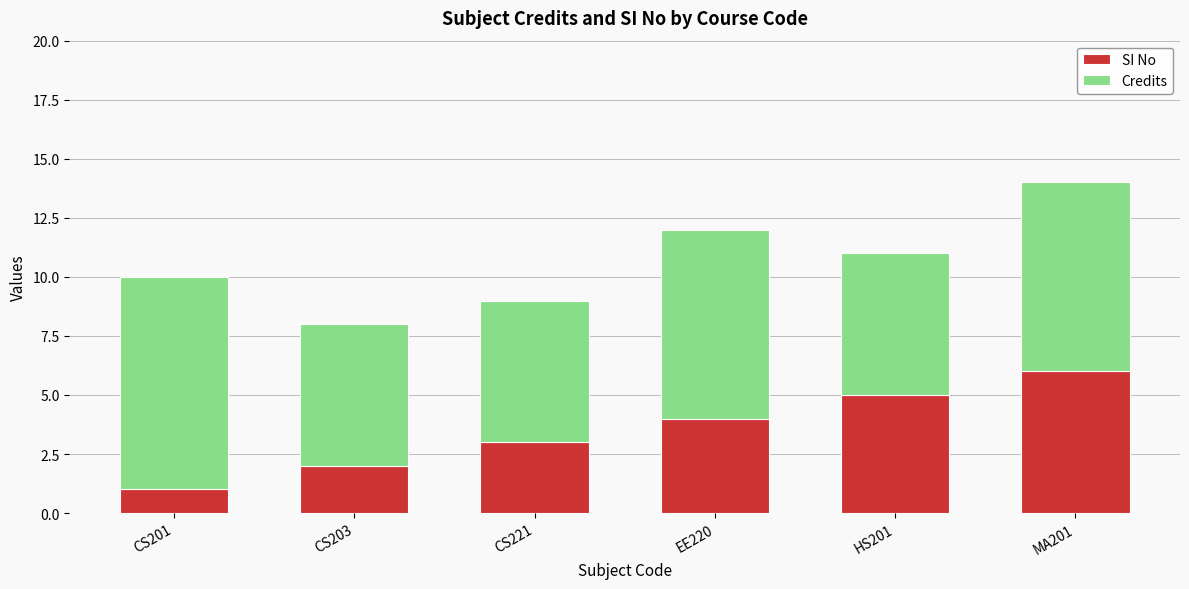

Reading right to left, transcribe the values for SI No.

MA201=6	HS201=5	EE220=4	CS221=3	CS203=2	CS201=1